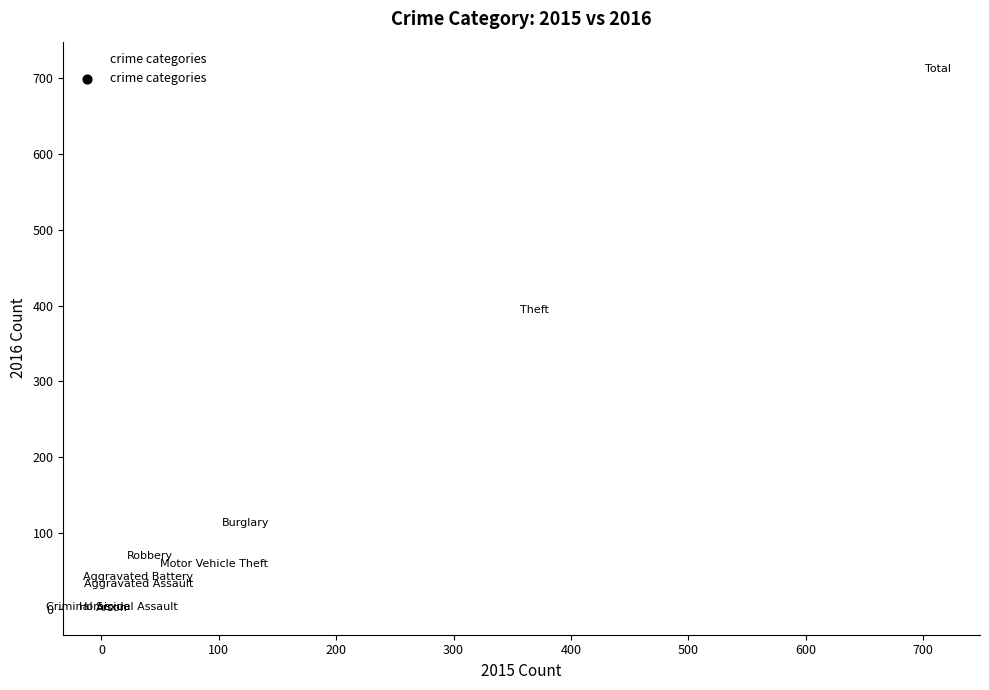

What Y value in the scatter plot is closest to 357?

394